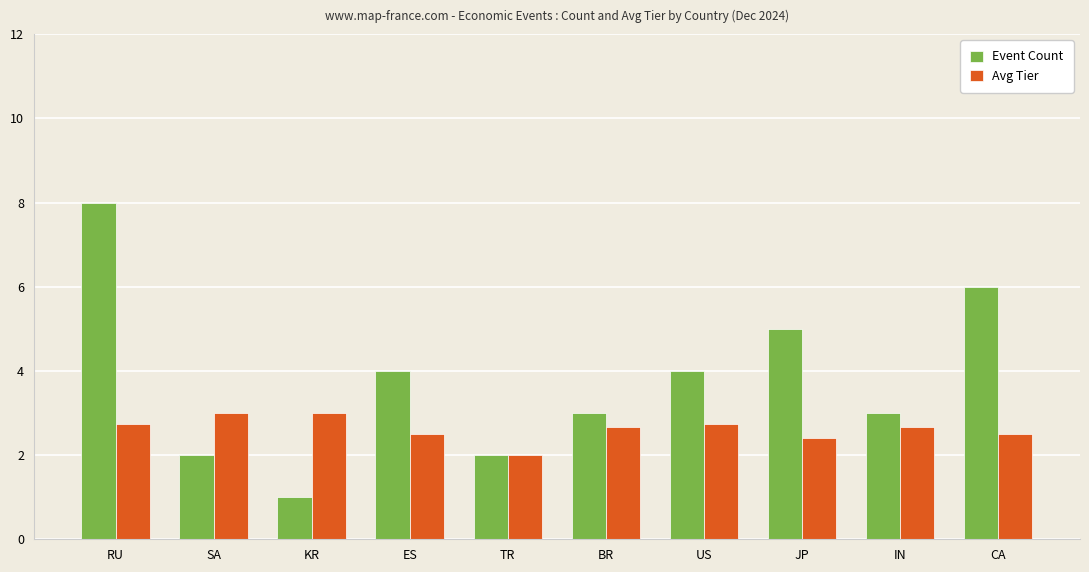

True or false: Avg Tier has a value of 4.8 at SA.

False